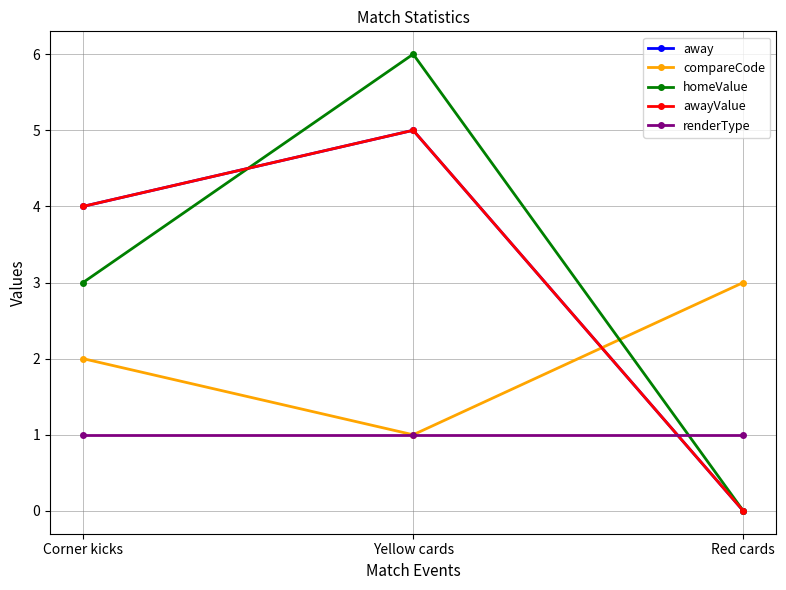

What is the sum of all awayValue values?

9